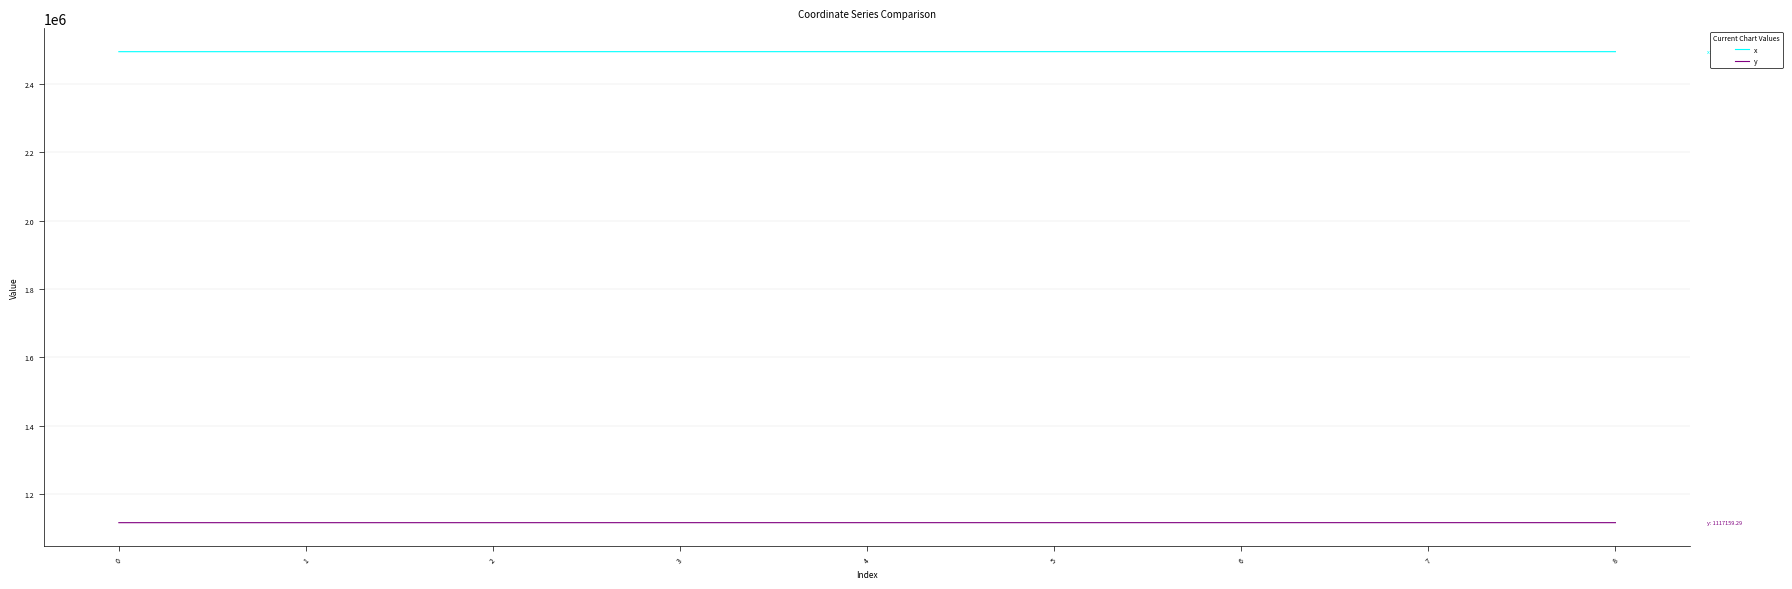

True or false: y and x intersect in this chart.

False